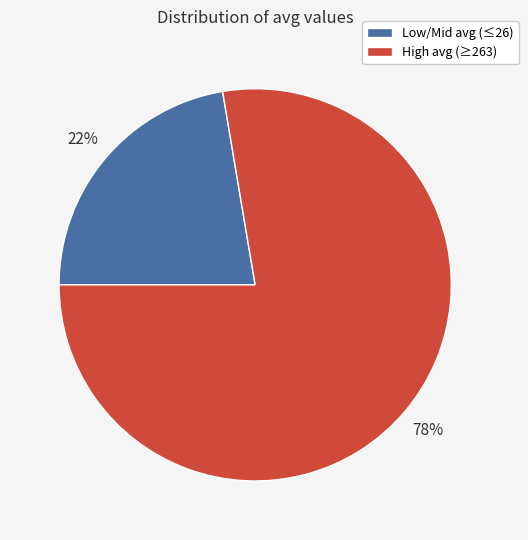

To the nearest percent, what is the average slice percentage?

50%